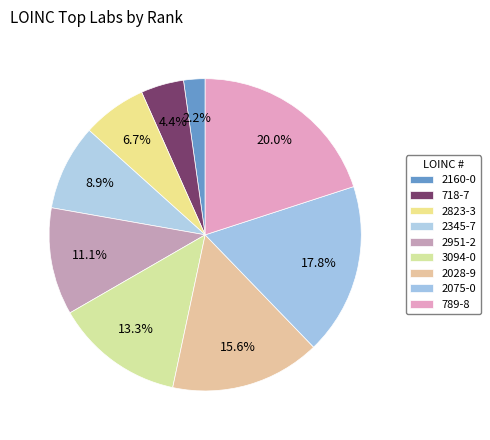

The 2951-2 slice represents 3% of the pie. True or false?

False